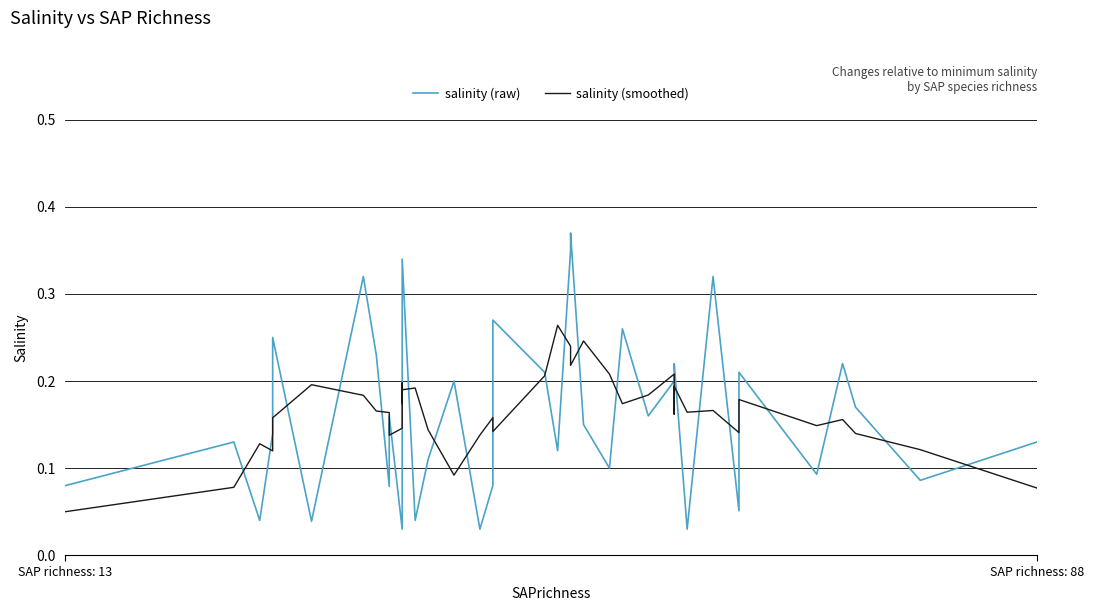

Which series has the widest spread of values?

salinity (raw)